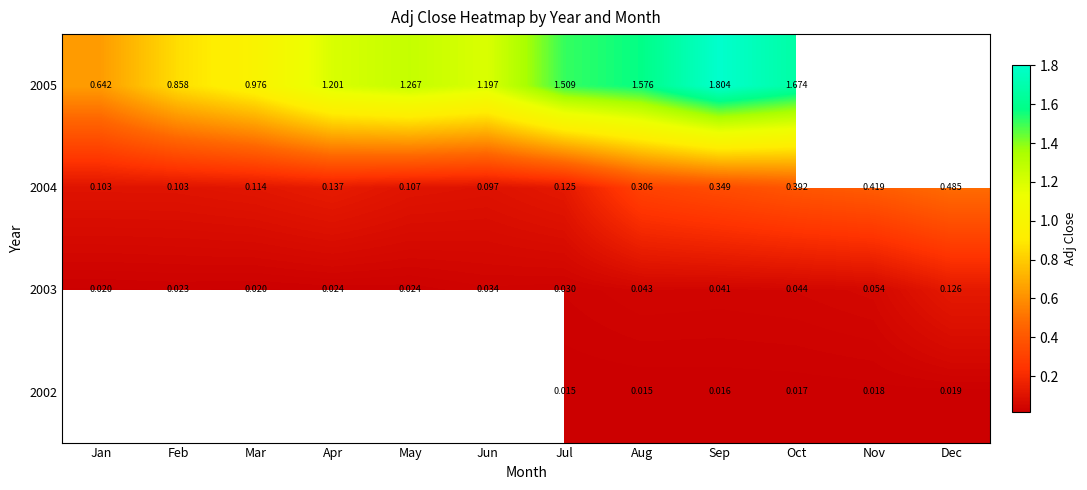

At which label does 2004 reach its peak?

Dec